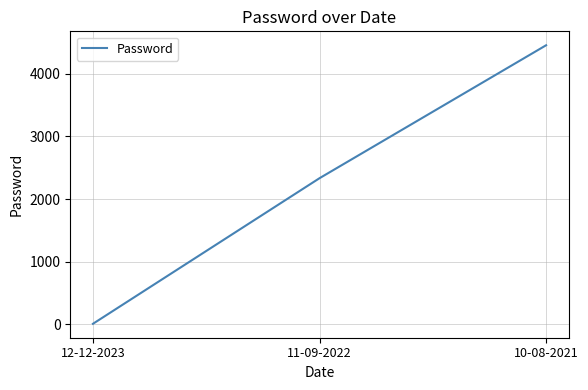

Reading left to right, extract all data points from this chart.

12-12-2023=11.1	11-09-2022=2334.0	10-08-2021=4455.0